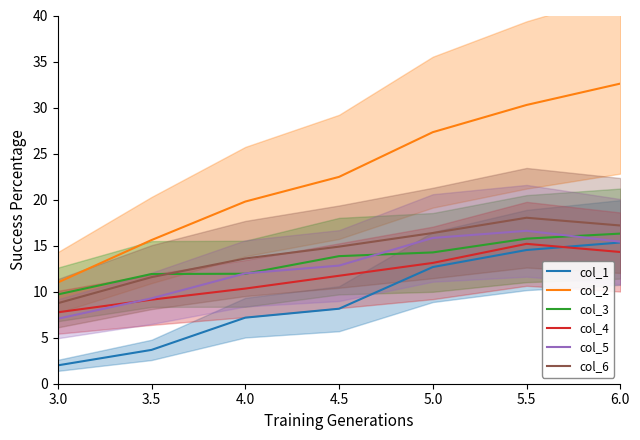

True or false: col_5 and col_1 intersect in this chart.

False